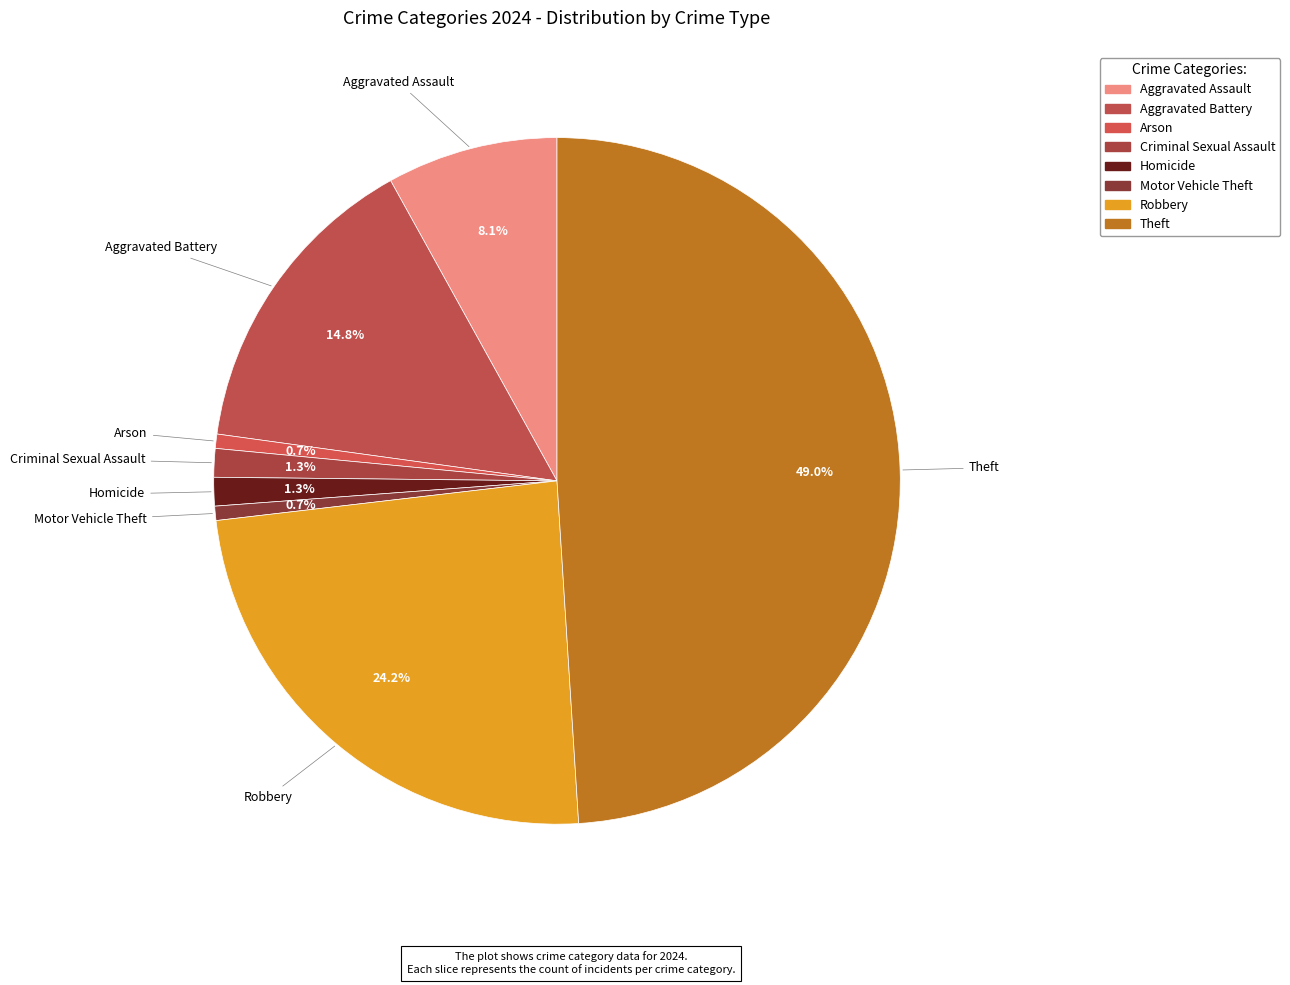

To the nearest percent, what is the combined percentage of Motor Vehicle Theft and Robbery?

25%